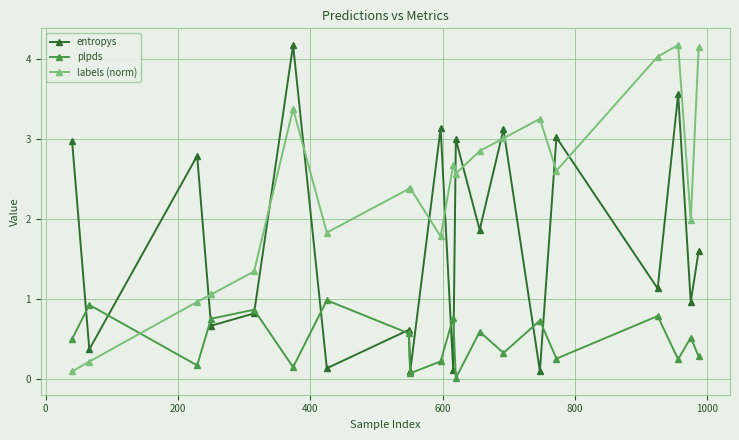

What is the value of the entropys point at the 20th from the left?

1.6